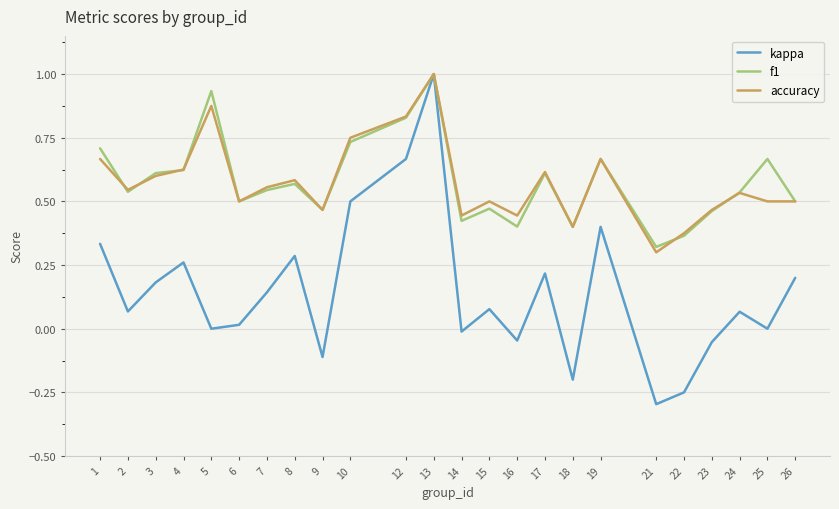

At which category does kappa reach its first local peak?

4